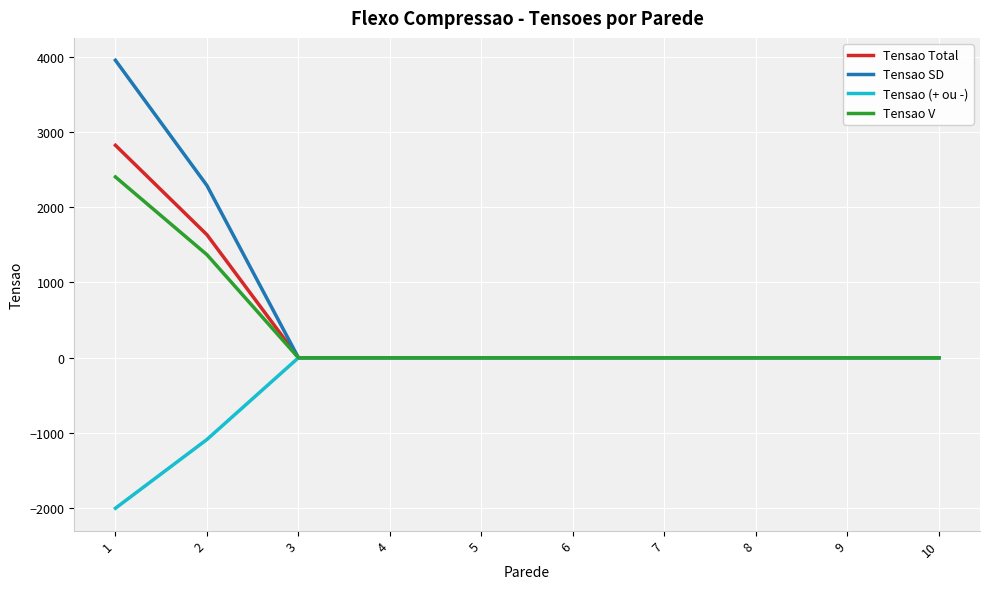

The value of Tensao SD at 3 is 0.0. True or false?

True